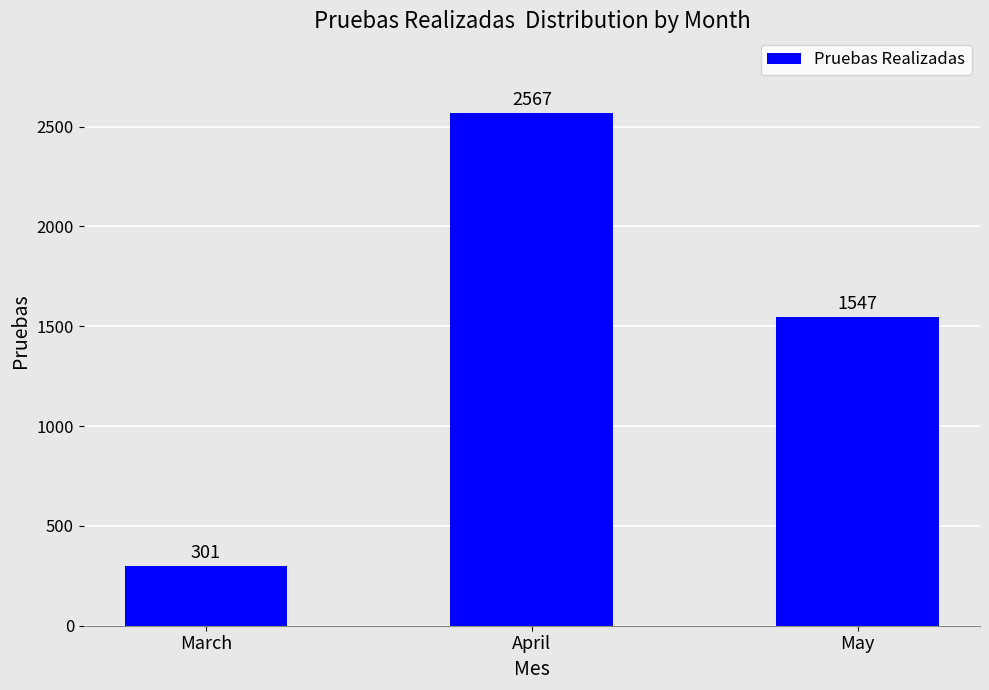

What is the value of the 1st bar from the left?

301